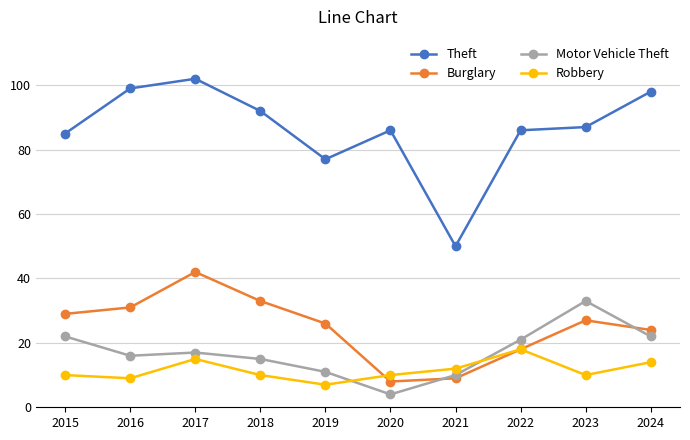

Reading right to left, what are all the values shown in this chart?

Theft: 2024=98	2023=87	2022=86	2021=50	2020=86	2019=77	2018=92	2017=102	2016=99	2015=85
Burglary: 2024=24	2023=27	2022=18	2021=9	2020=8	2019=26	2018=33	2017=42	2016=31	2015=29
Motor Vehicle Theft: 2024=22	2023=33	2022=21	2021=10	2020=4	2019=11	2018=15	2017=17	2016=16	2015=22
Robbery: 2024=14	2023=10	2022=18	2021=12	2020=10	2019=7	2018=10	2017=15	2016=9	2015=10